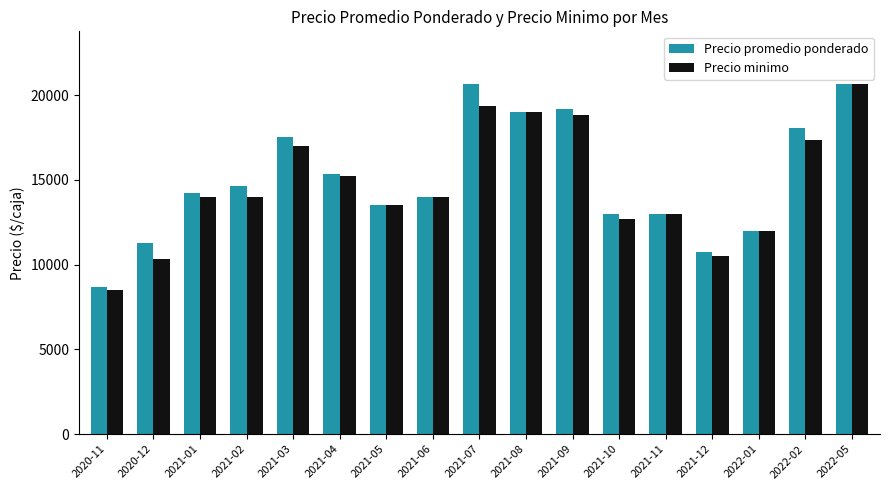

How many groups of bars are there?

17